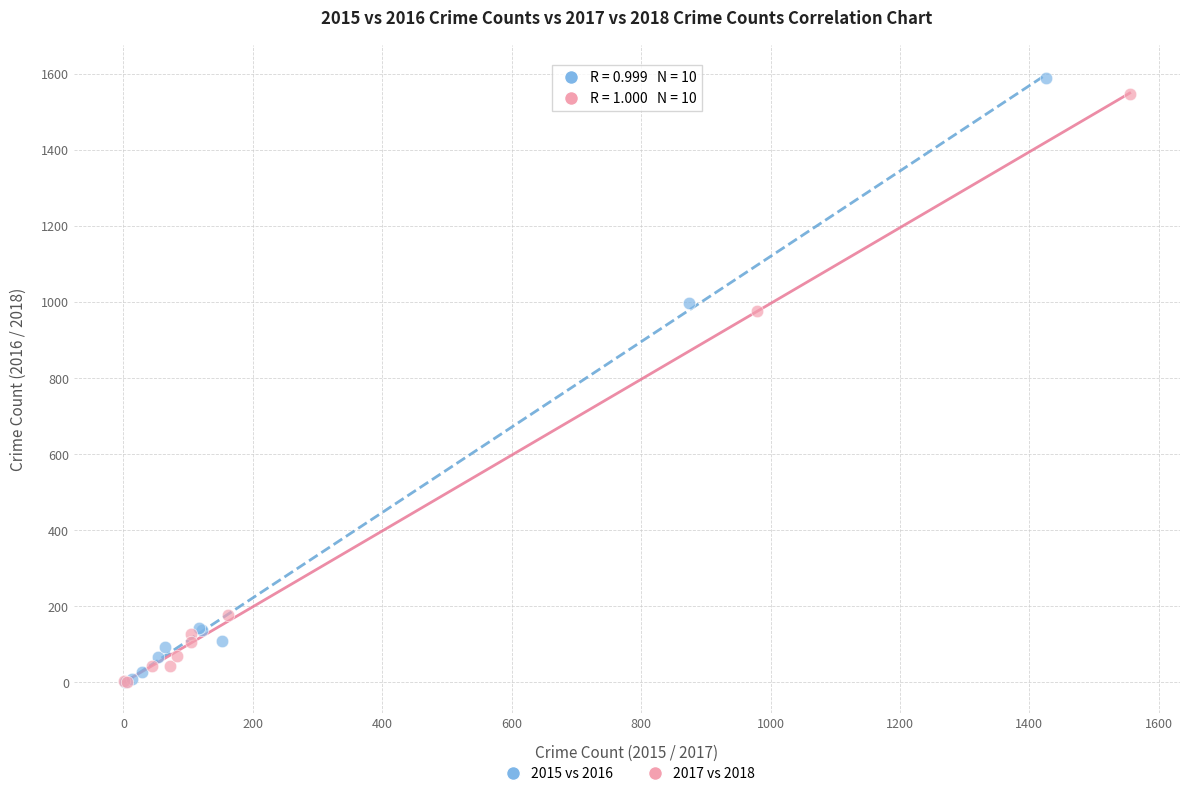

Which series has the largest Y range (max minus min)?

2015 vs 2016